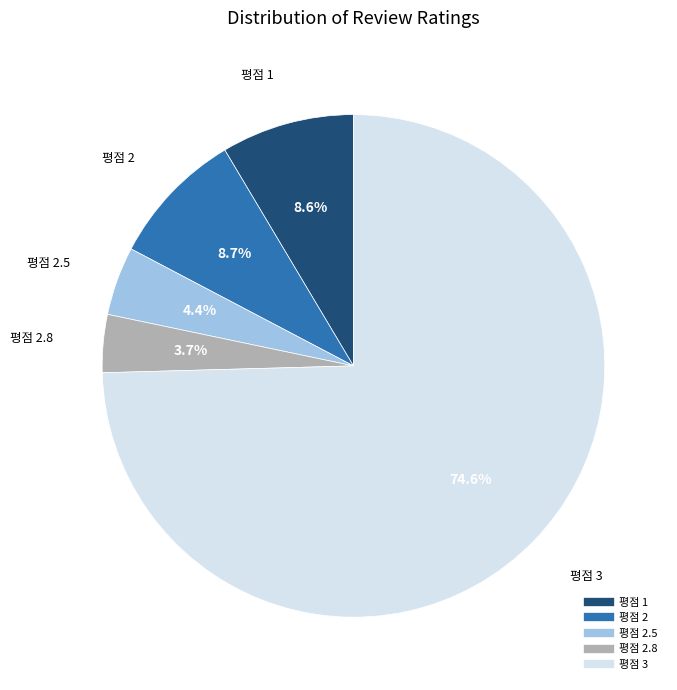

Is there a majority slice in this chart?

Yes